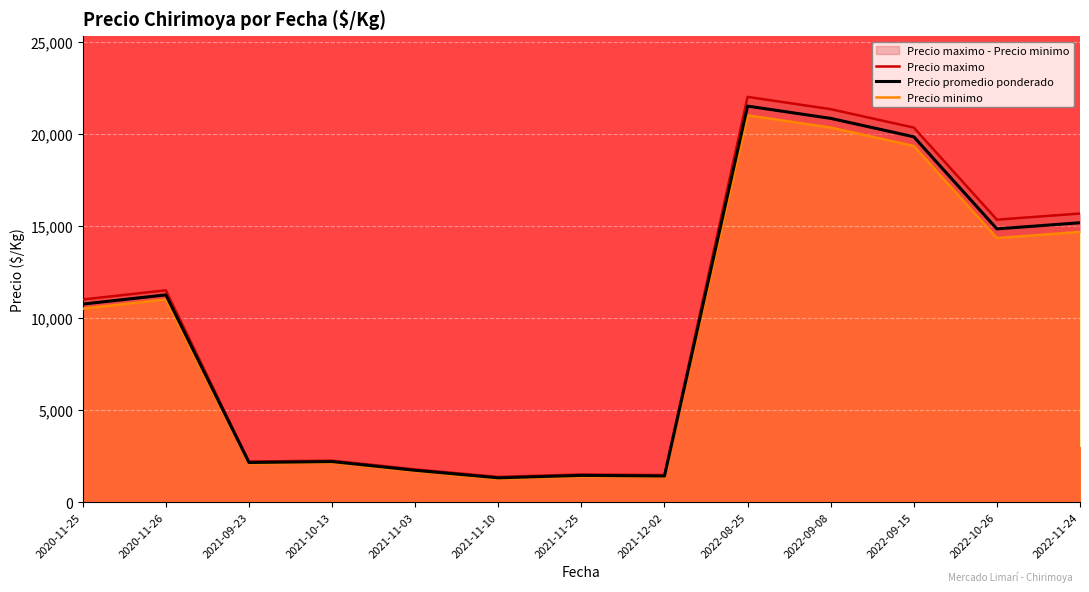

At how many categories does at least one series exceed 10999?

7